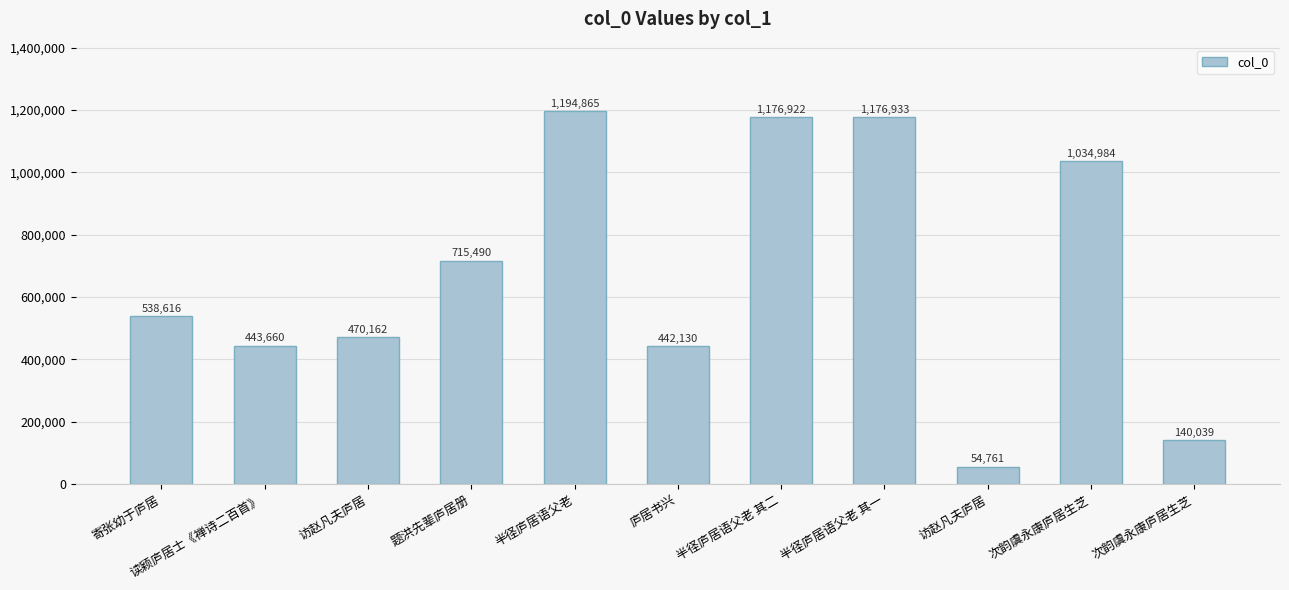

How many bars are there in total?

11